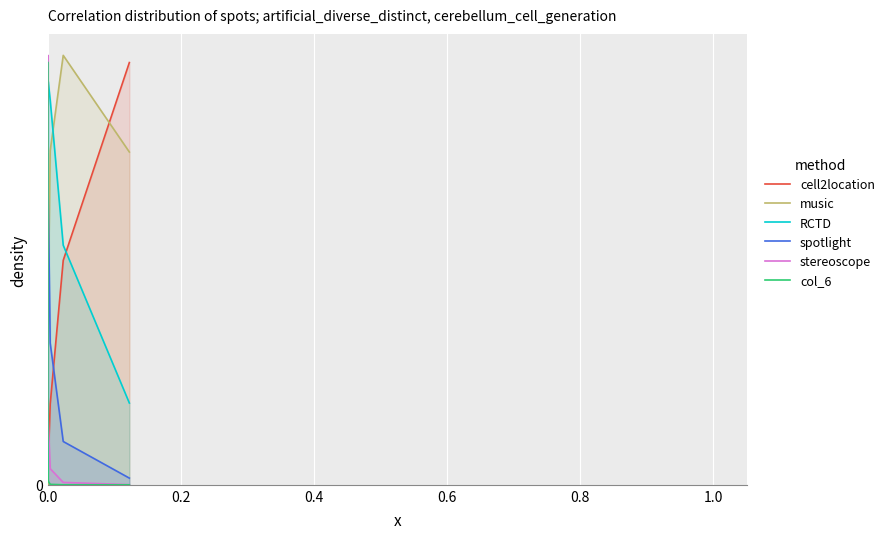

What is the maximum value for music?

0.4